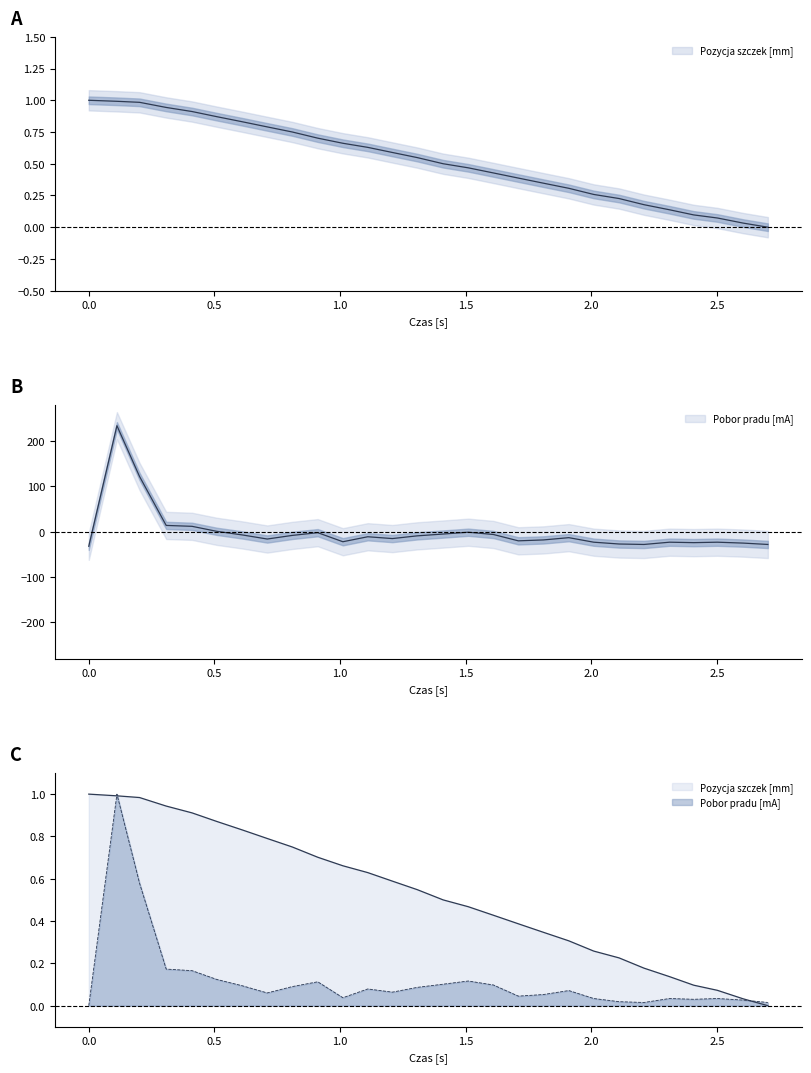

What value does the Pozycja szczek [mm] series have at 0.611?

0.8